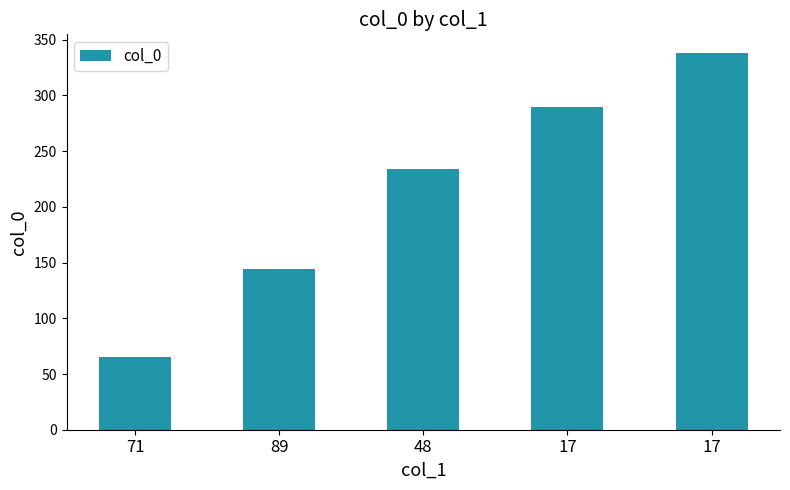

What is the greatest value displayed?

338